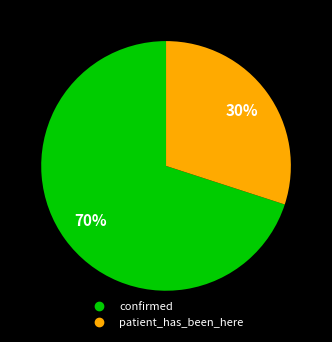

What is the majority slice?

confirmed